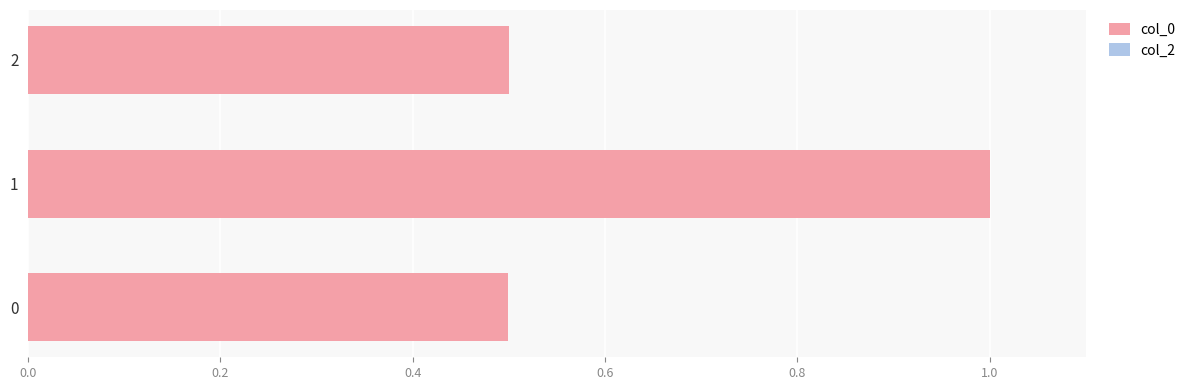

How many data points does each series have?

3